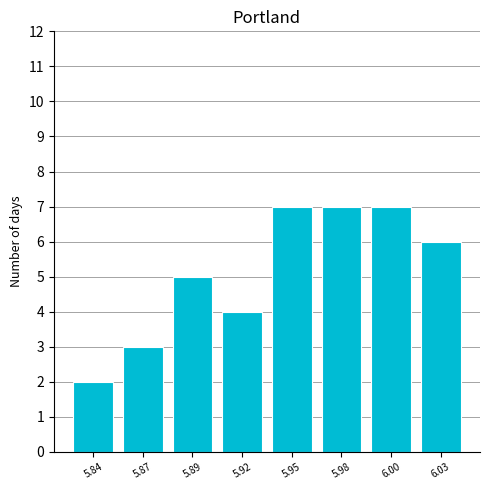

Reading right to left, transcribe all the data shown in this chart.

6	7	7	7	4	5	3	2